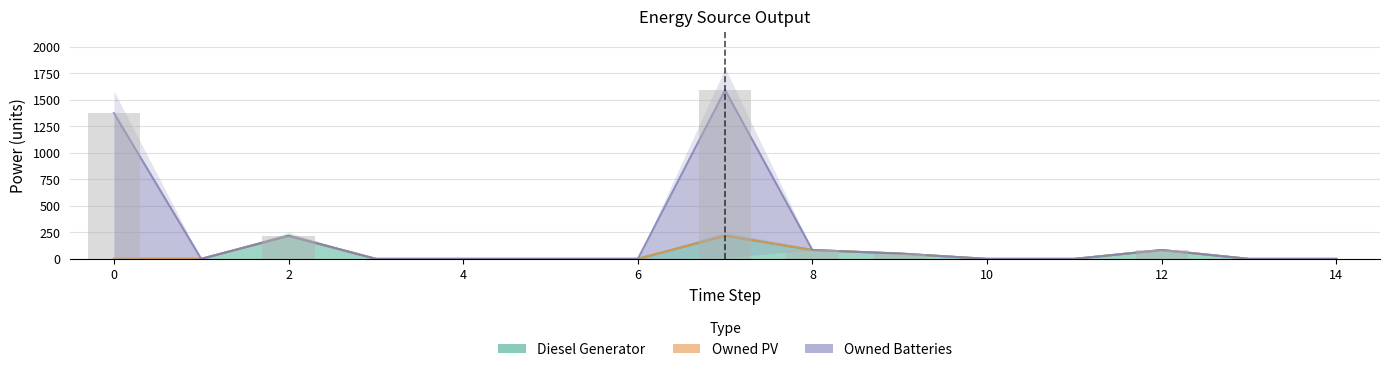

What is the difference between the maximum and second lowest values in the Owned Batteries series?

1591